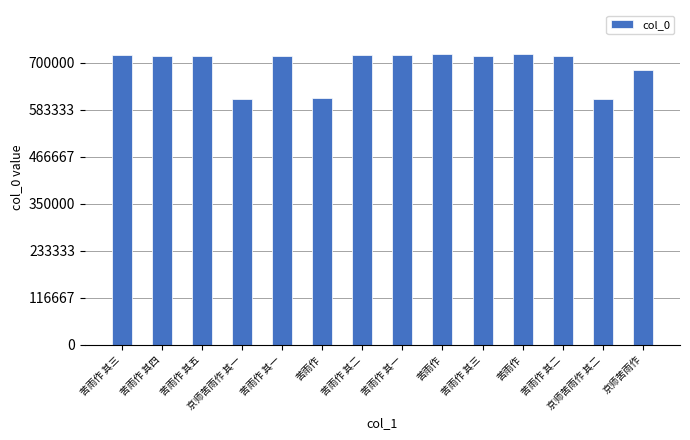

What is the value of the 7th bar from the left?

719610